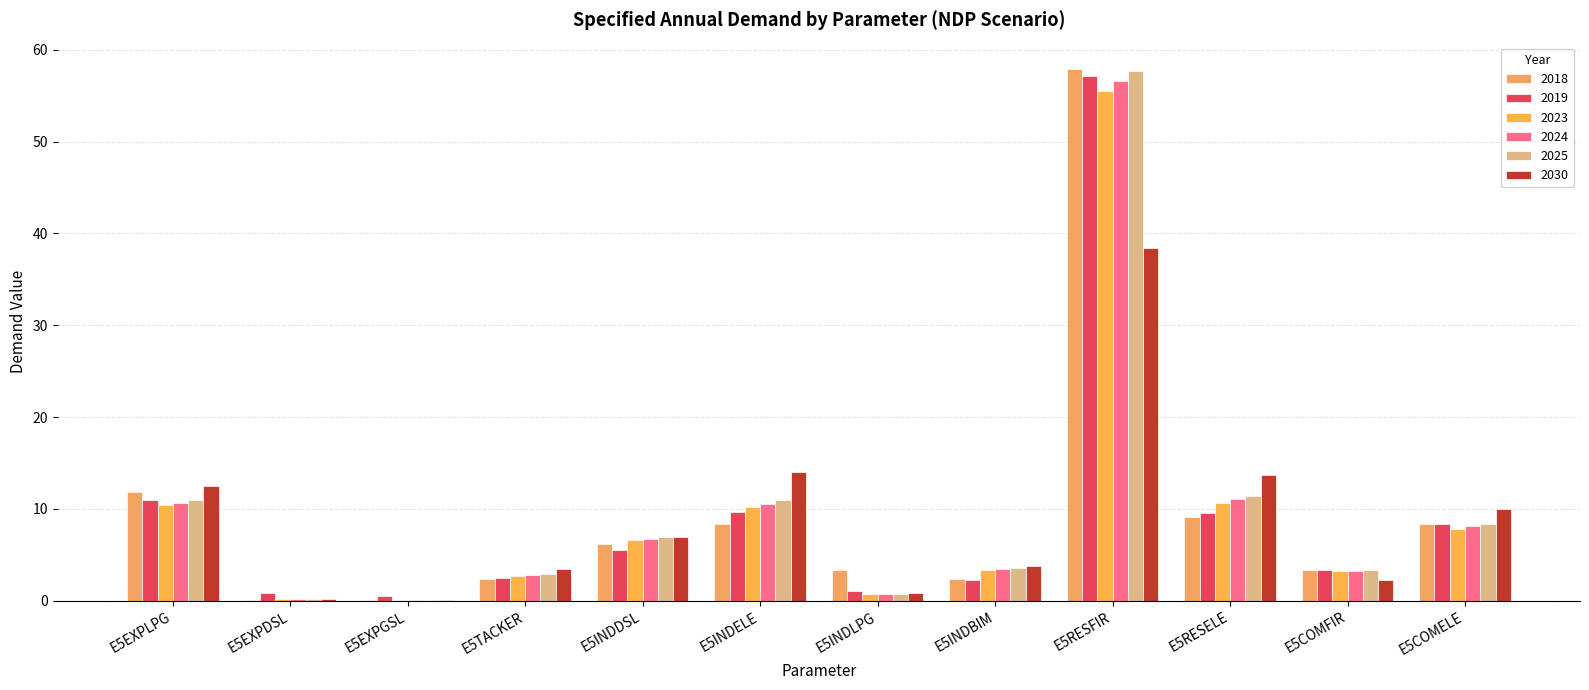

Which series has the largest total across all categories?

2025